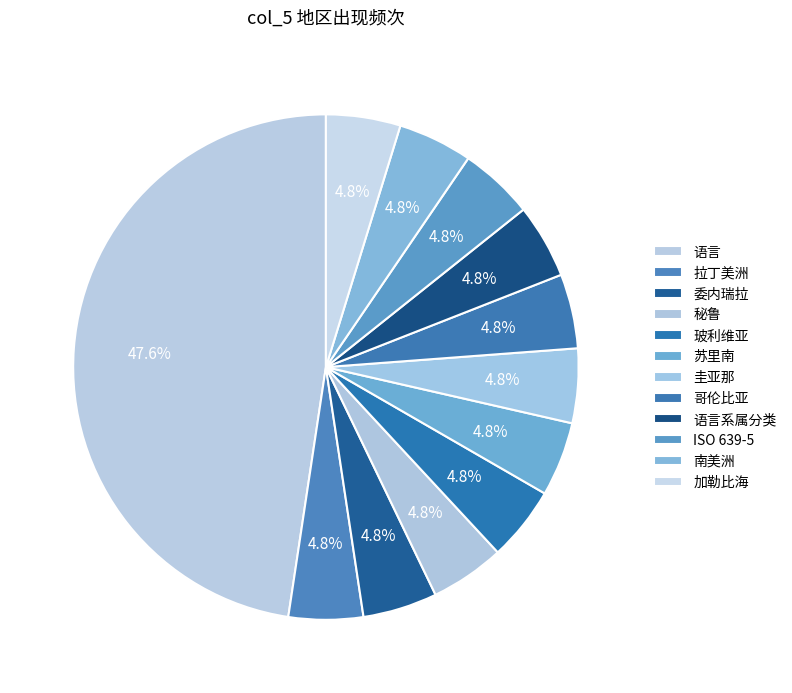

How many slices are in this pie chart?

12